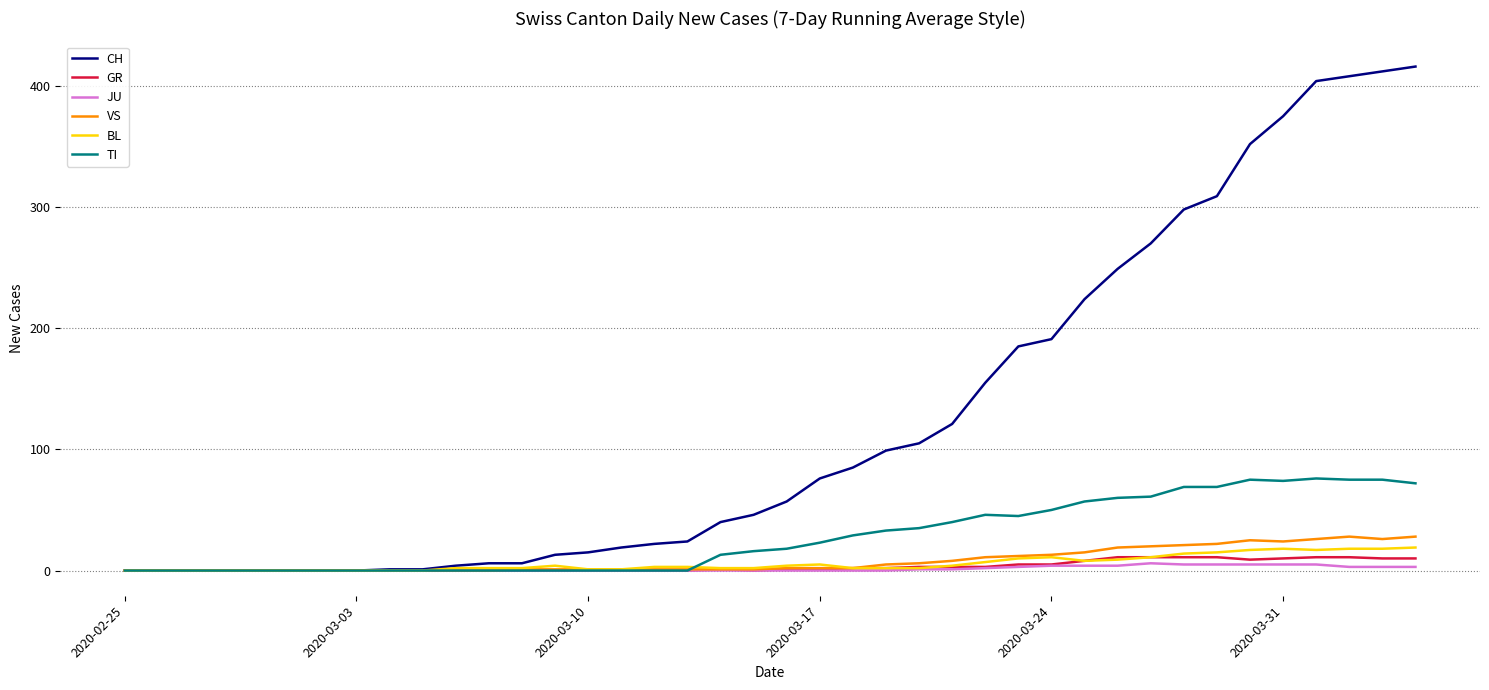

What are all the series names shown in the legend?

CH, GR, JU, VS, BL, TI